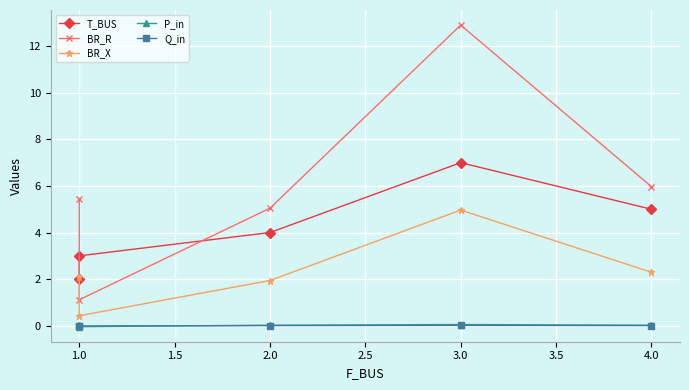

What is the highest value of the T_BUS series?

7.0